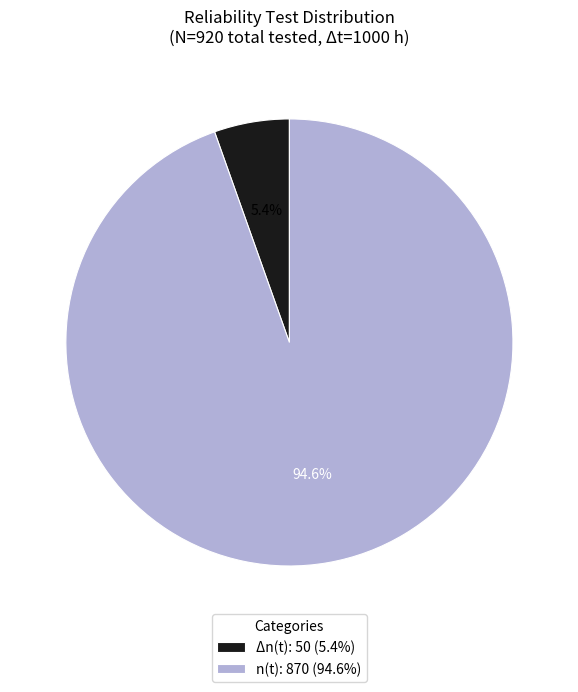

Rank the categories by value from highest to lowest.

n(t): 870 (94.6%), Δn(t): 50 (5.4%)